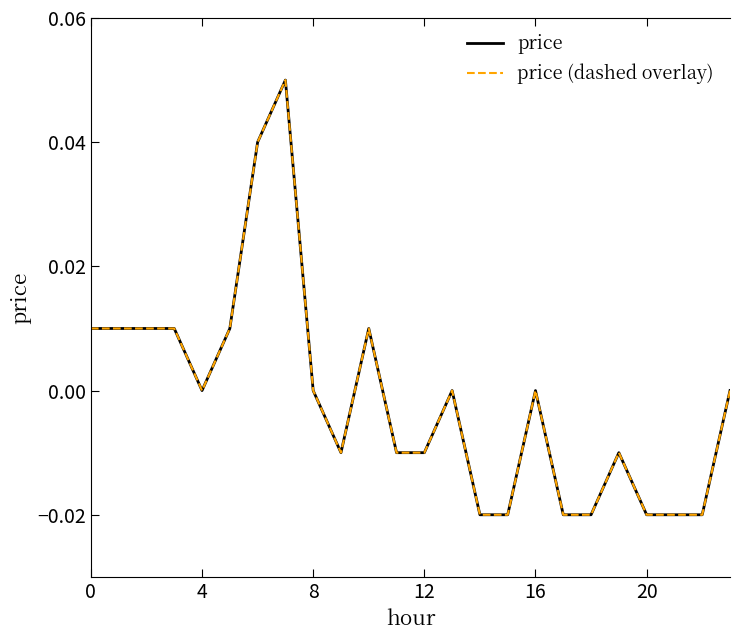

Reading left to right, what are all the values shown in this chart?

price: 0.0	0.0	0.0	0.0	0.0	0.0	0.0	0.1	0.0	-0.0	0.0	-0.0	-0.0	0.0	-0.0	-0.0	0.0	-0.0	-0.0	-0.0	-0.0	-0.0	-0.0	0.0
price (dashed overlay): 0.0	0.0	0.0	0.0	0.0	0.0	0.0	0.1	0.0	-0.0	0.0	-0.0	-0.0	0.0	-0.0	-0.0	0.0	-0.0	-0.0	-0.0	-0.0	-0.0	-0.0	0.0